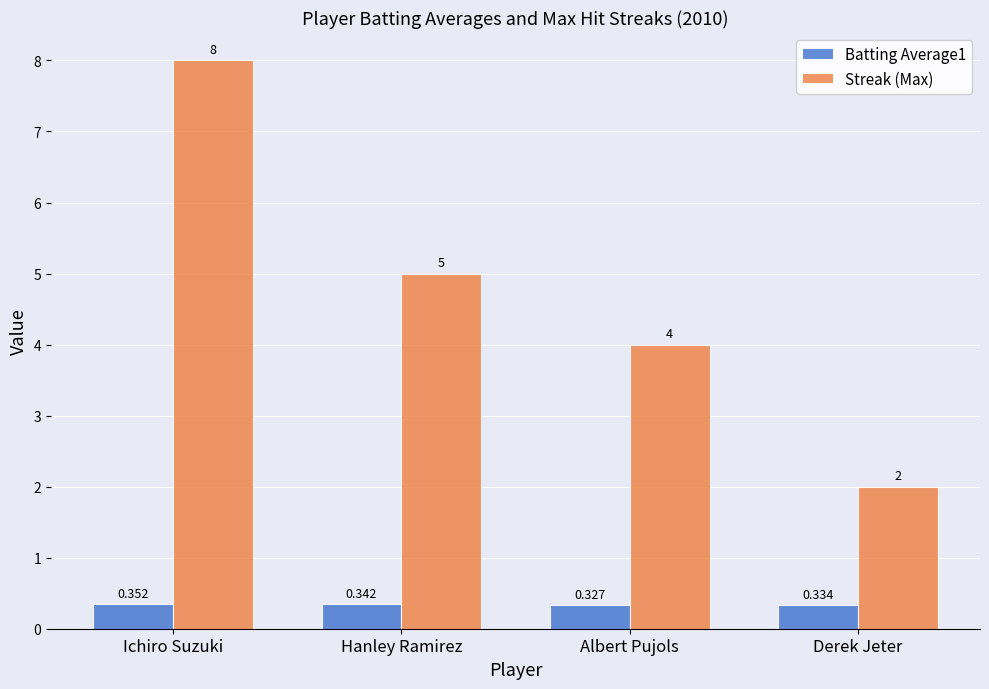

At which label is Batting Average1 closest to 0?

Albert Pujols